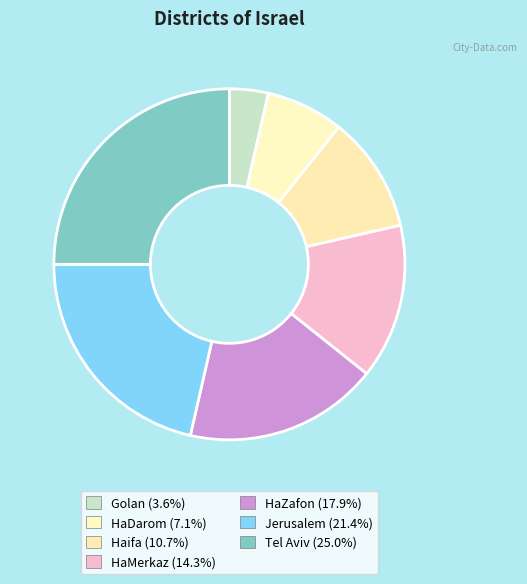

Count the number of slices in the pie.

7